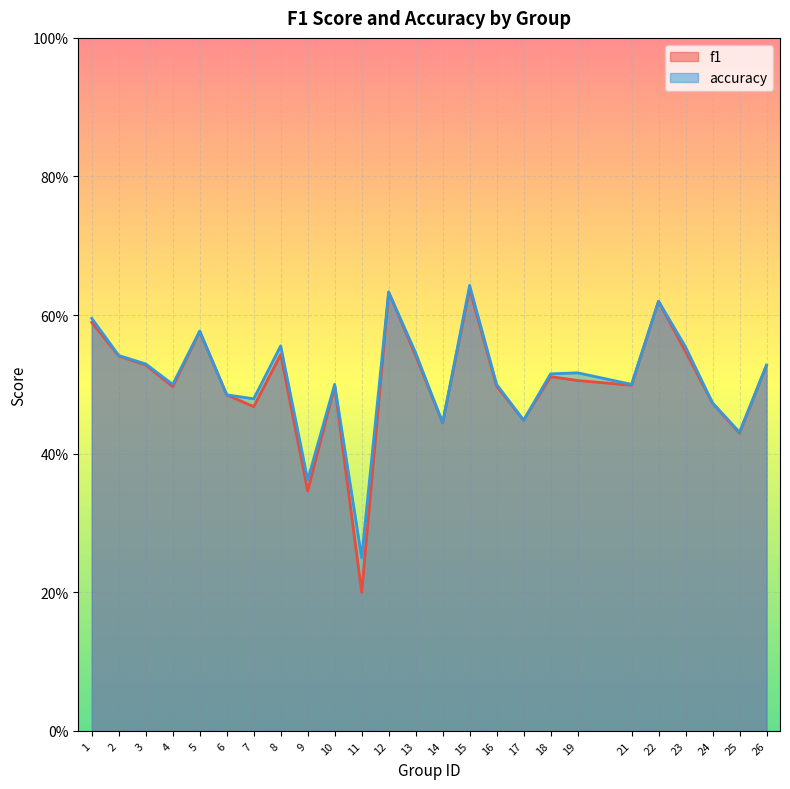

True or false: f1 and accuracy cross at least once.

False